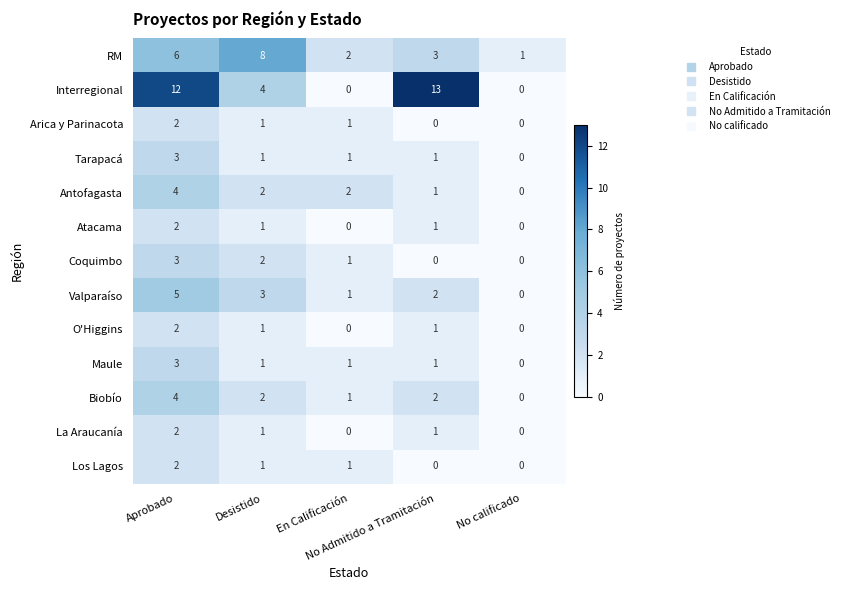

What is the sum of all Maule values?

6